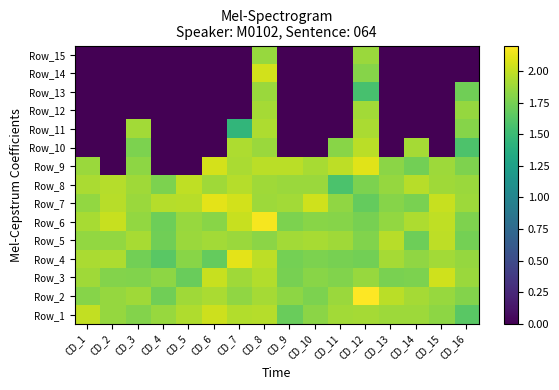

List the series in order of their peak value, highest first.

Row_2, Row_6, Row_4, Row_7, Row_9, Row_14, Row_3, Row_1, Row_8, Row_5, Row_10, Row_11, Row_12, Row_13, Row_15